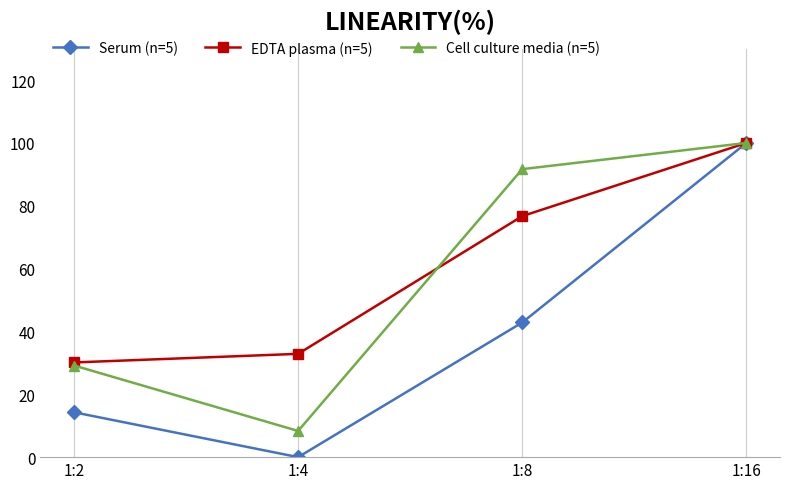

What are all the series names shown in the legend?

Serum (n=5), EDTA plasma (n=5), Cell culture media (n=5)